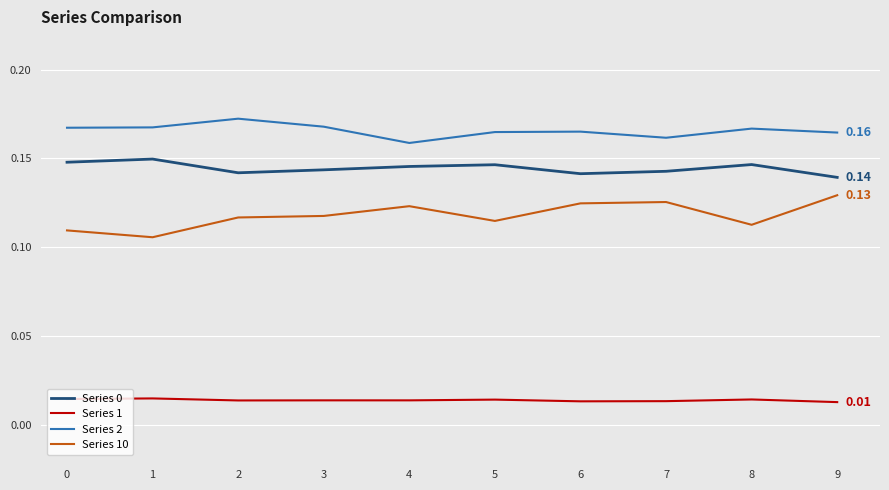

Which series has the largest total across all categories?

Series 2